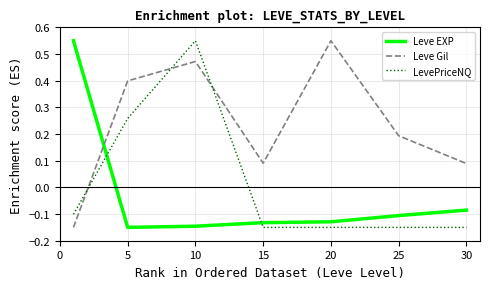

How many negative values does the Leve Gil series have?

1